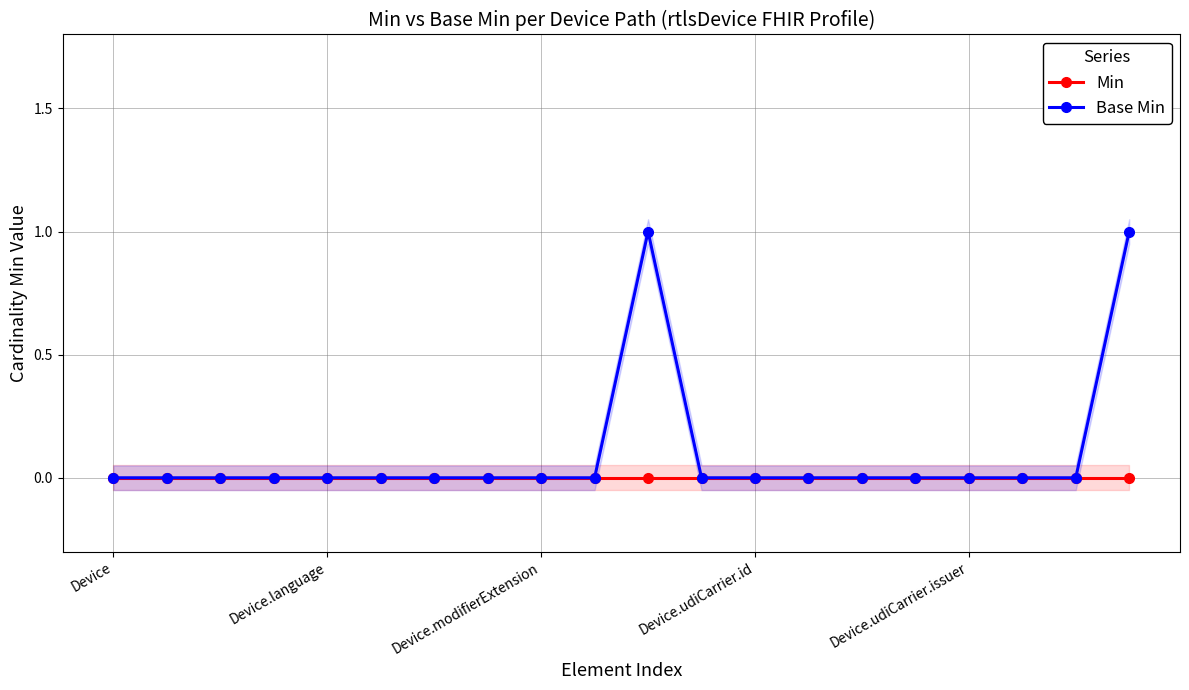

At which label is Base Min closest to 0?

Device